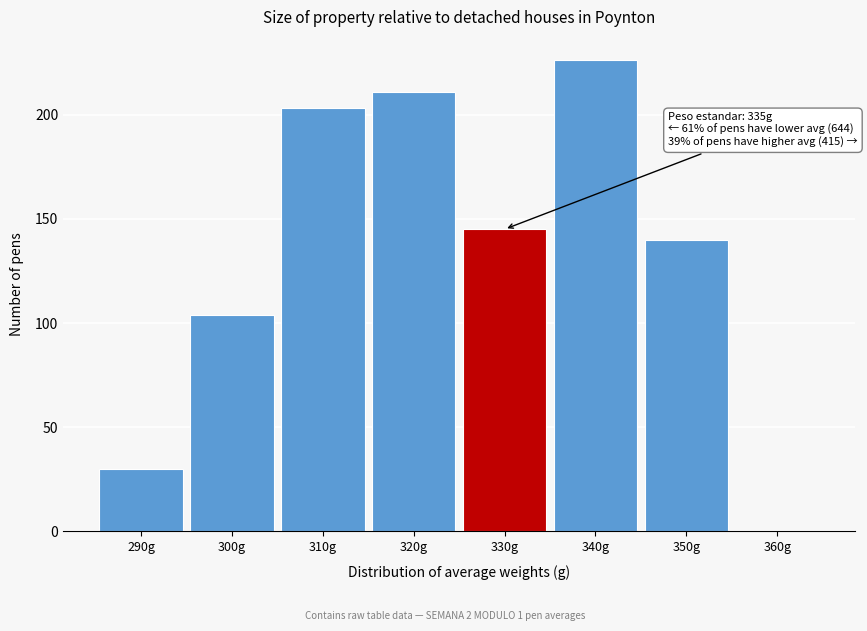

Reading left to right, extract all data points from this chart.

290g=30	300g=104	310g=203	320g=211	330g=145	340g=226	350g=140	360g=0